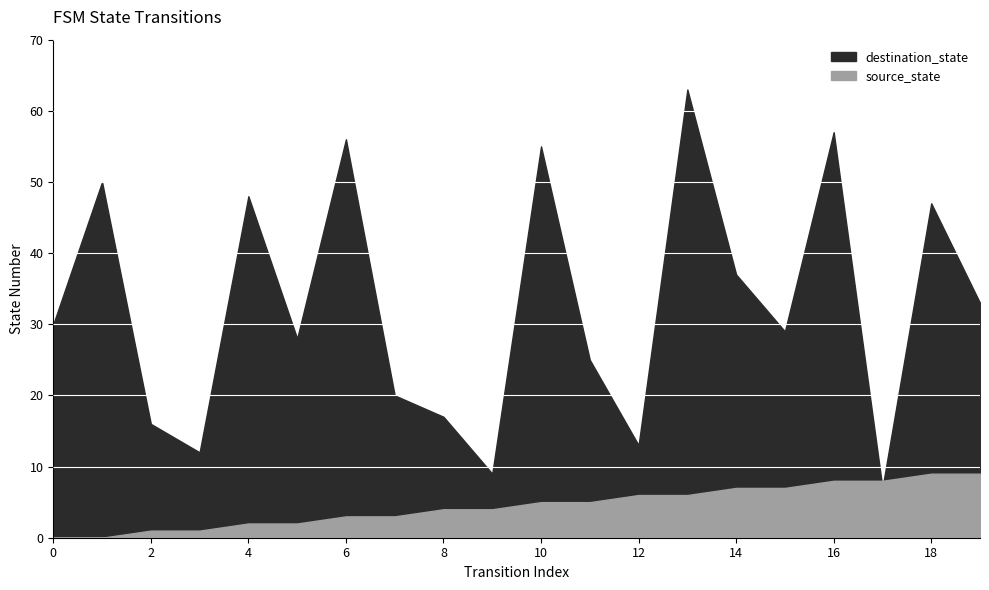

Which series ends up on top after the final intersection of destination_state and source_state?

destination_state